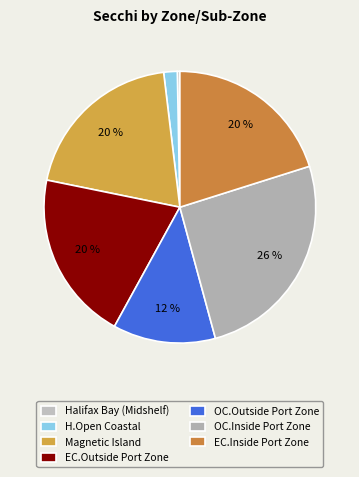

To the nearest percent, what percentage of the pie is OC.Inside Port Zone?

26%